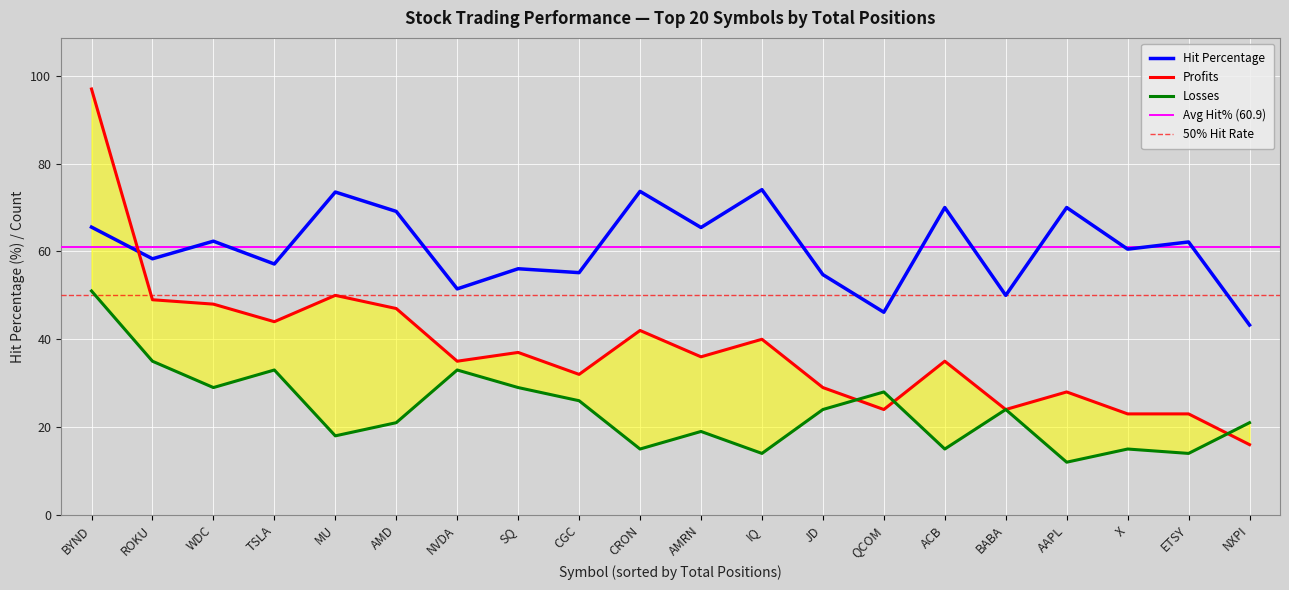

Reading right to left, extract all data points from this chart.

Hit Percentage: NXPI=43.2	ETSY=62.2	X=60.5	AAPL=70.0	BABA=50.0	ACB=70.0	QCOM=46.2	JD=54.7	IQ=74.1	AMRN=65.5	CRON=73.7	CGC=55.2	SQ=56.1	NVDA=51.5	AMD=69.1	MU=73.5	TSLA=57.1	WDC=62.3	ROKU=58.3	BYND=65.5
Profits: NXPI=16.0	ETSY=23.0	X=23.0	AAPL=28.0	BABA=24.0	ACB=35.0	QCOM=24.0	JD=29.0	IQ=40.0	AMRN=36.0	CRON=42.0	CGC=32.0	SQ=37.0	NVDA=35.0	AMD=47.0	MU=50.0	TSLA=44.0	WDC=48.0	ROKU=49.0	BYND=97.0
Losses: NXPI=21.0	ETSY=14.0	X=15.0	AAPL=12.0	BABA=24.0	ACB=15.0	QCOM=28.0	JD=24.0	IQ=14.0	AMRN=19.0	CRON=15.0	CGC=26.0	SQ=29.0	NVDA=33.0	AMD=21.0	MU=18.0	TSLA=33.0	WDC=29.0	ROKU=35.0	BYND=51.0